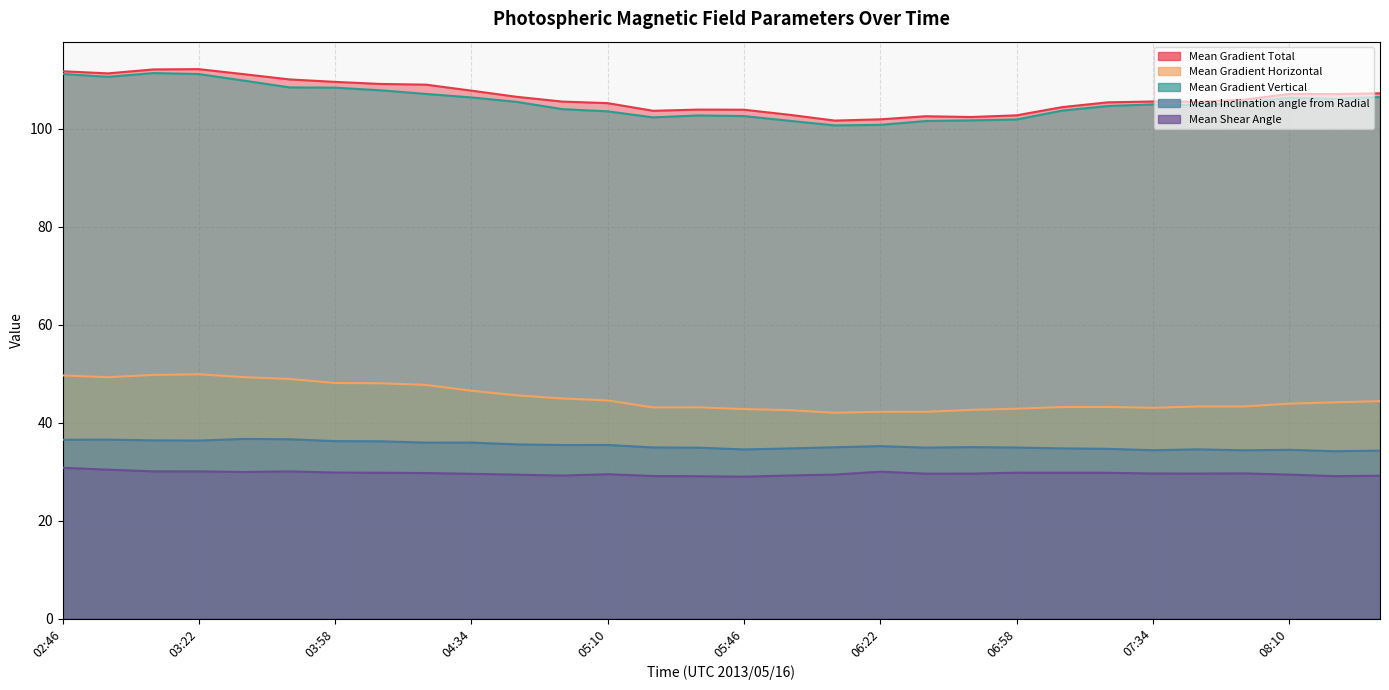

How many values in the Mean Gradient Vertical series exceed 105?

15